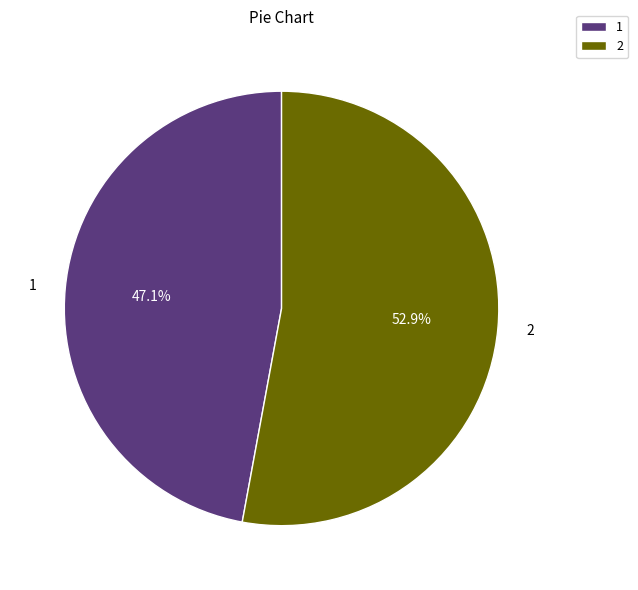

Count the number of slices in the pie.

2